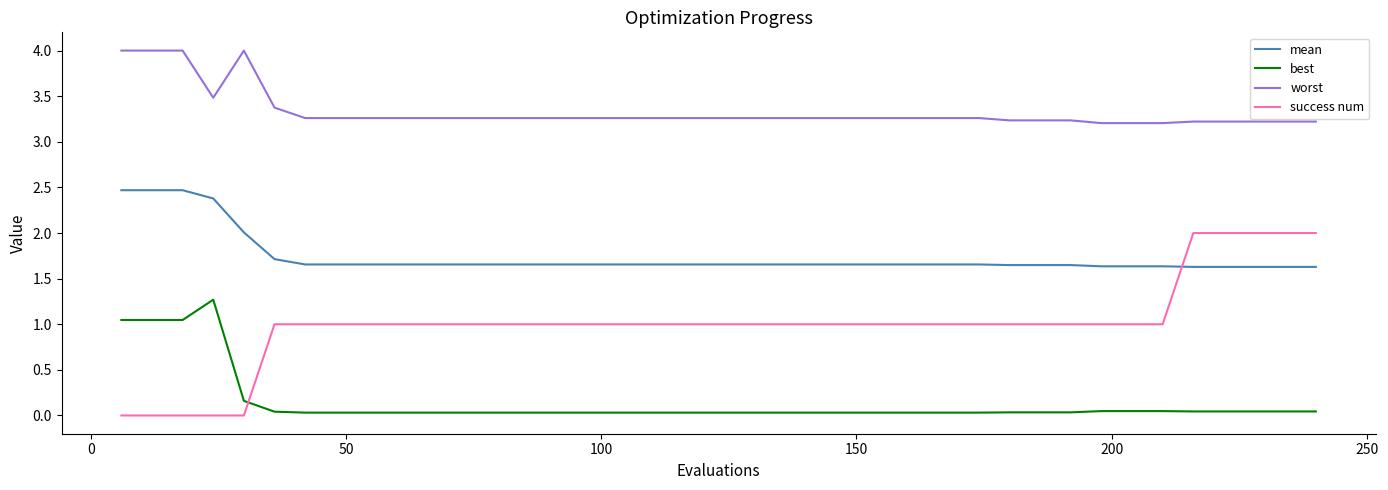

What is the maximum value for success num?

2.0